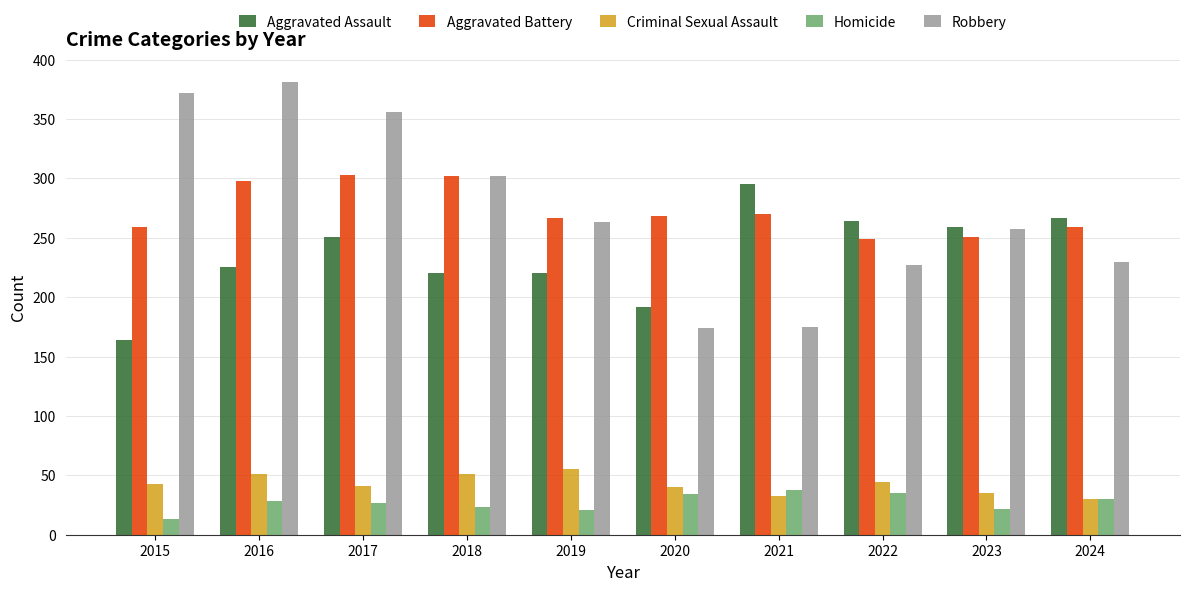

What are all the series names shown in the legend?

Aggravated Assault, Aggravated Battery, Criminal Sexual Assault, Homicide, Robbery